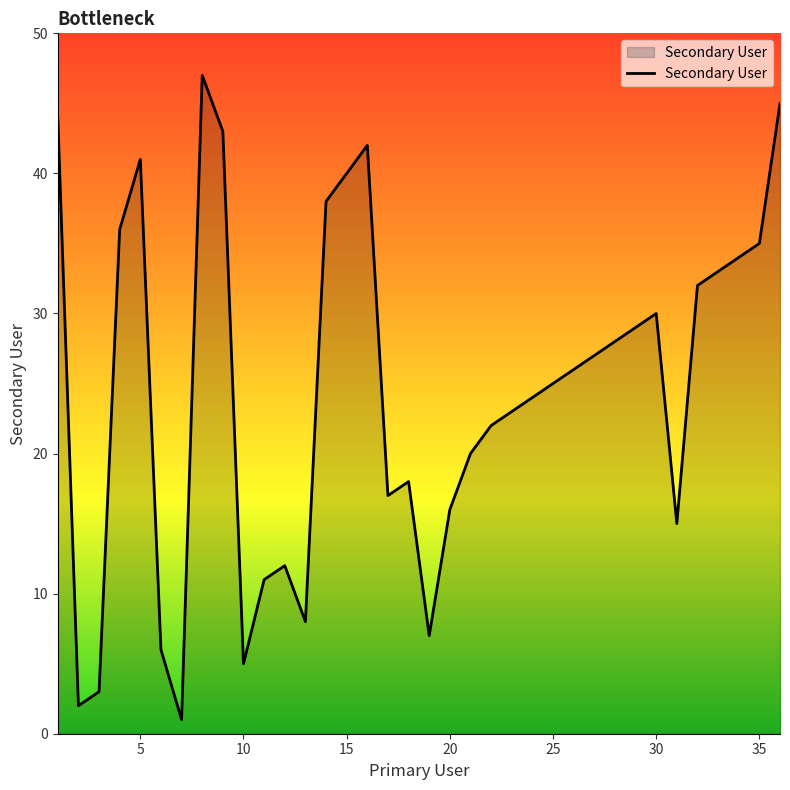

True or false: there are more than 1 points higher than both neighbors.

True